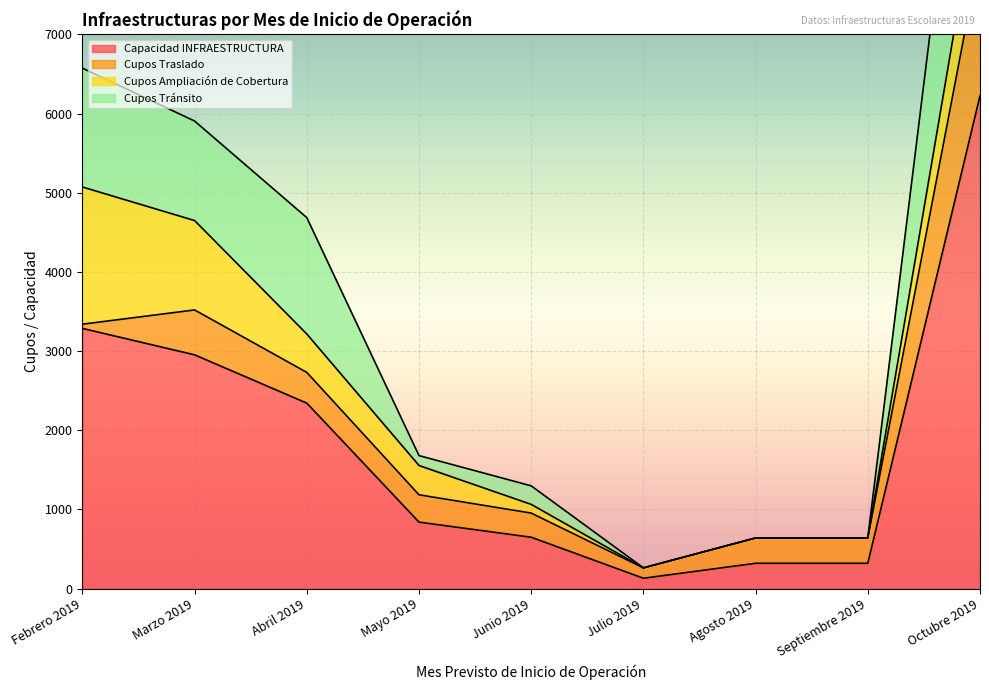

Is it true that Cupos Tránsito equals 17920 at Octubre 2019?

False